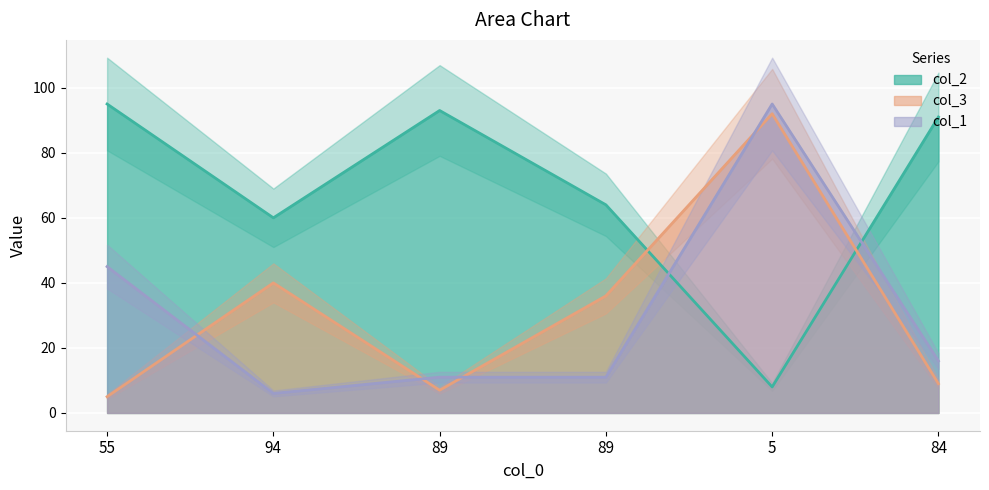

Which series has the largest total across all categories?

col_2